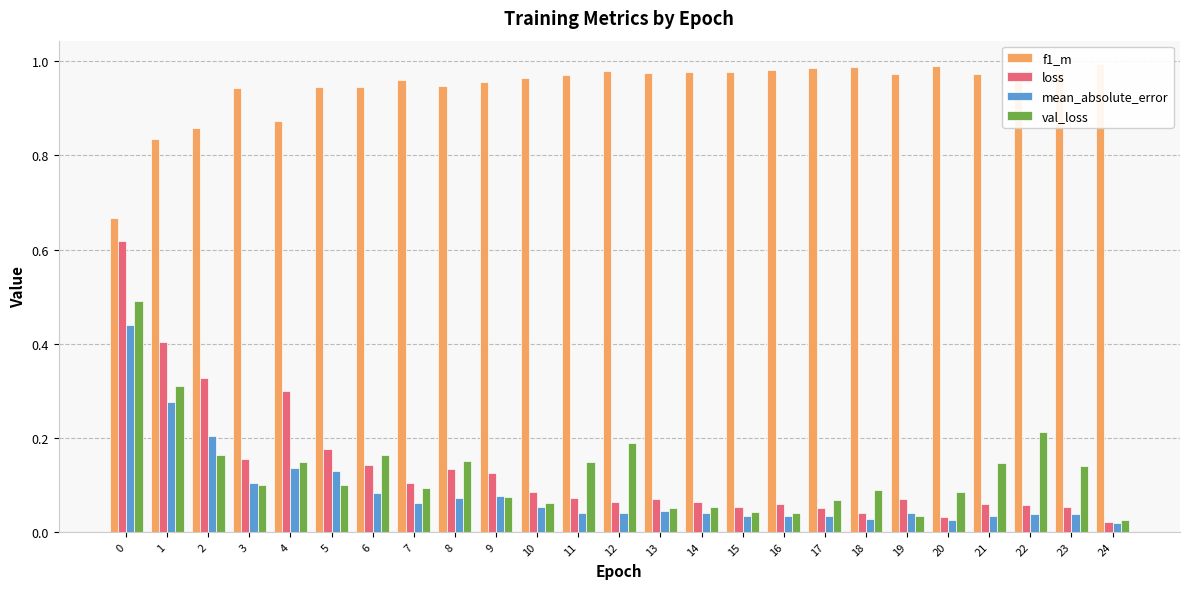

What is the difference between the loss values at 6 and 23?

0.1